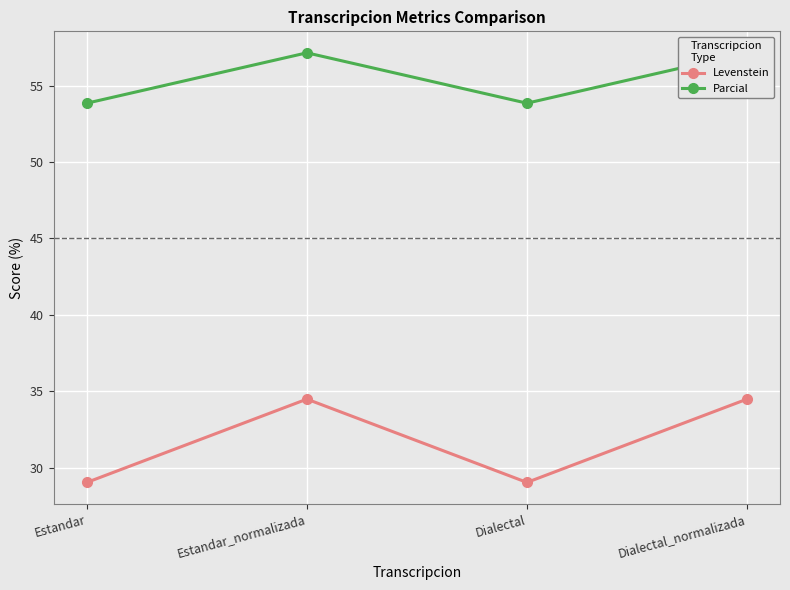

Does the chart display data point markers on the line(s)?

Yes